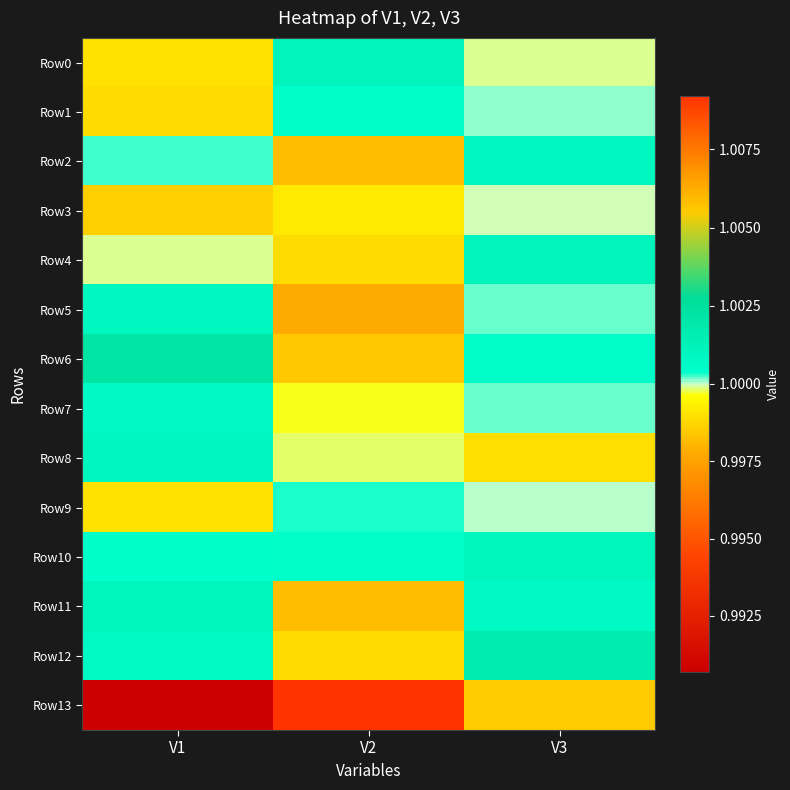

Rank the series at V2 from highest to lowest value.

Row13, Row0, Row10, Row1, Row9, Row8, Row7, Row3, Row12, Row4, Row6, Row2, Row11, Row5